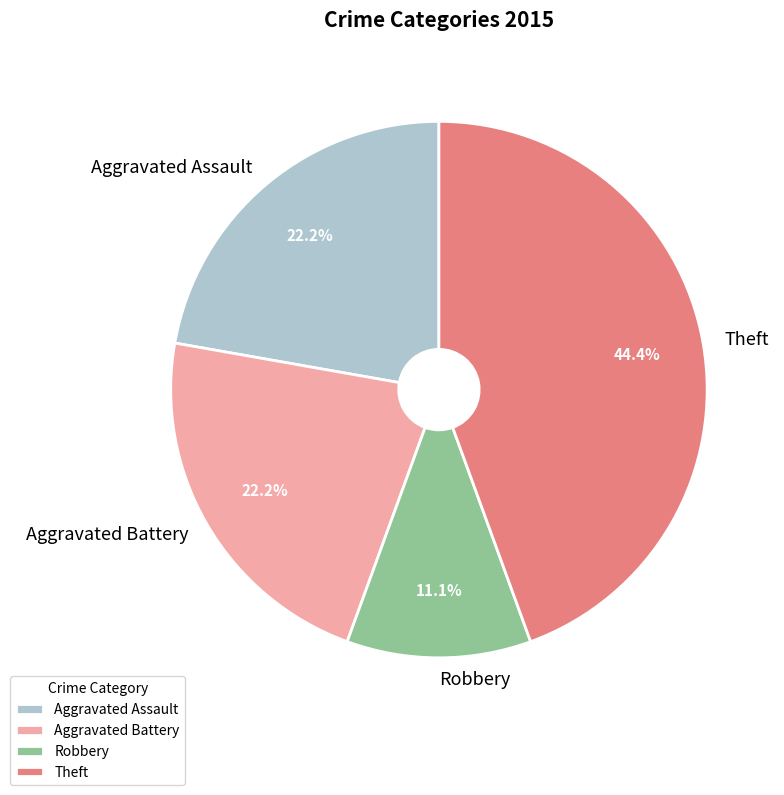

Approximately how many times larger is the value at Robbery compared to Aggravated Battery?

0.5